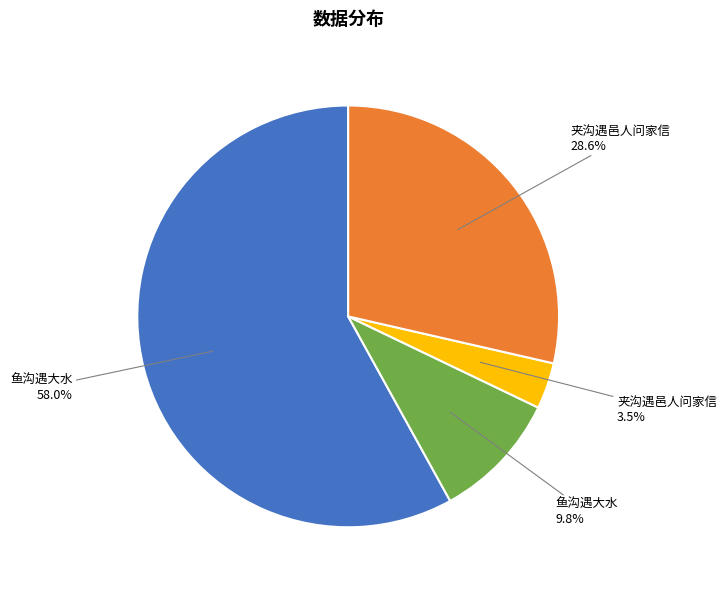

Is there any slice that represents more than half of the pie?

Yes